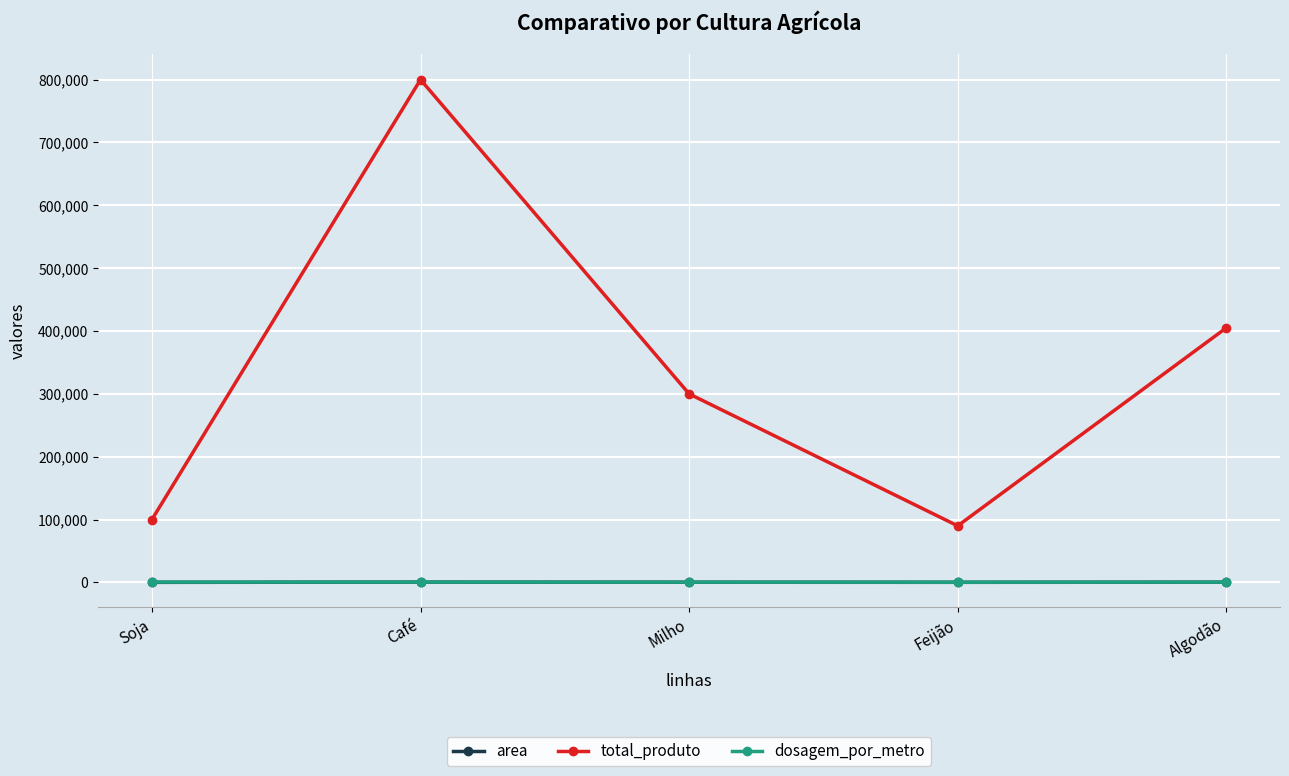

Count the number of categories in the chart.

5